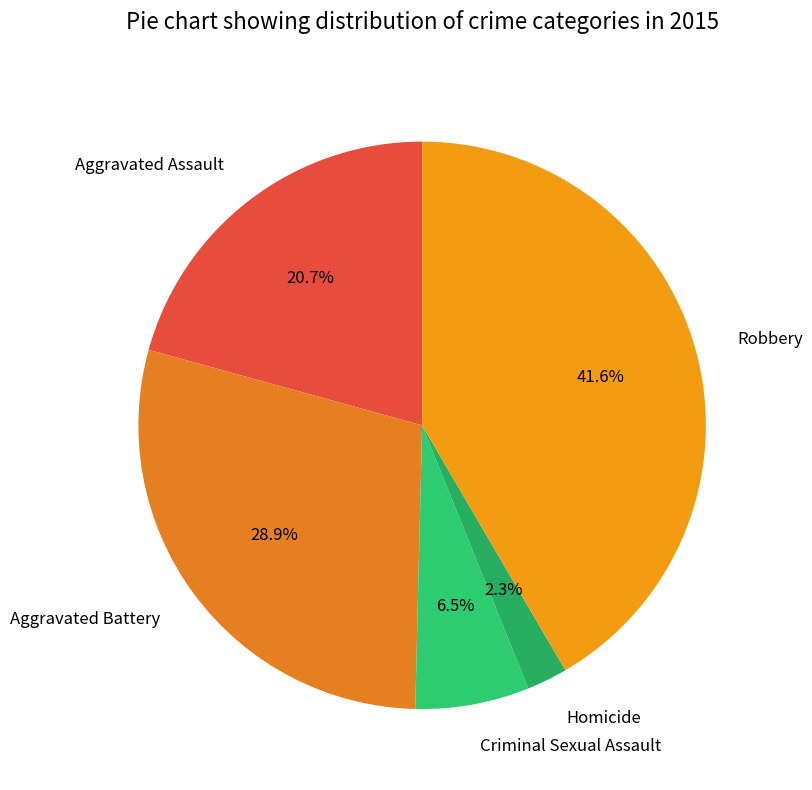

Does any single category account for the majority?

No